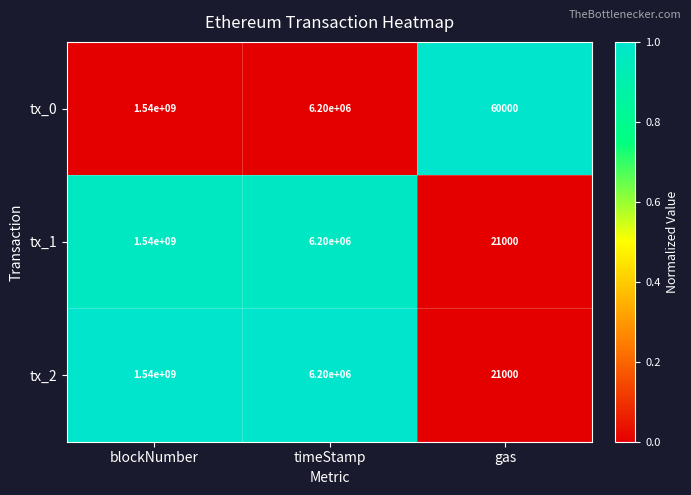

The tx_1 series shows 2867463 at timeStamp. True or false?

False